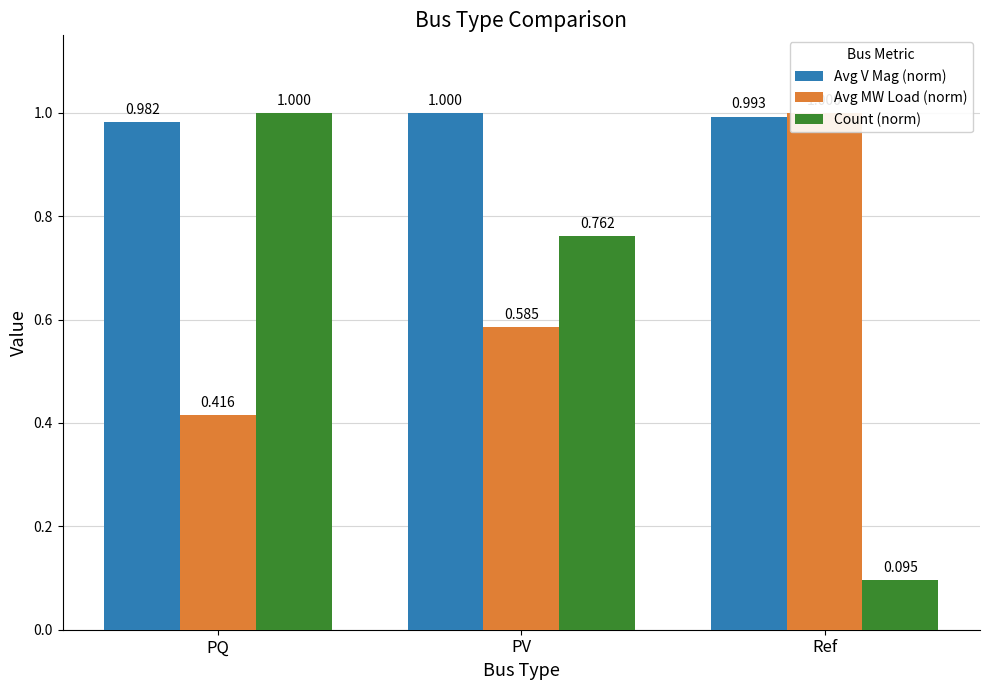

At how many categories does at least one series exceed 0?

3